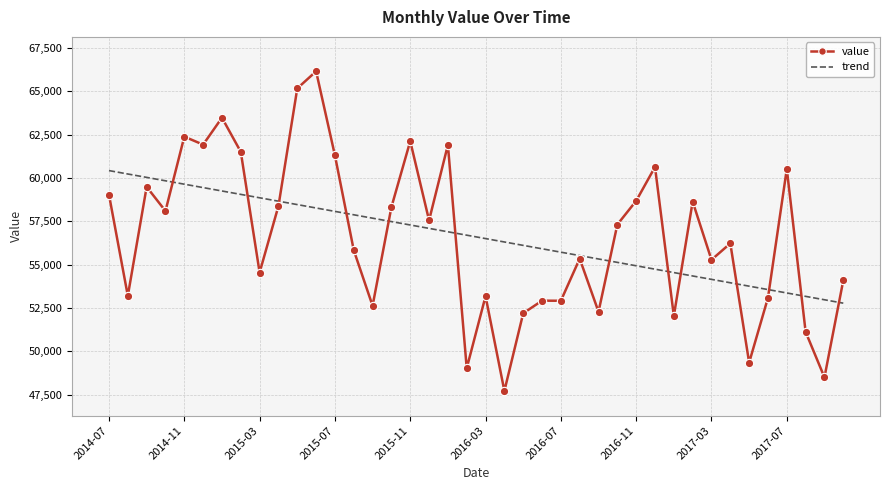

What is the greatest value displayed?

66148.0